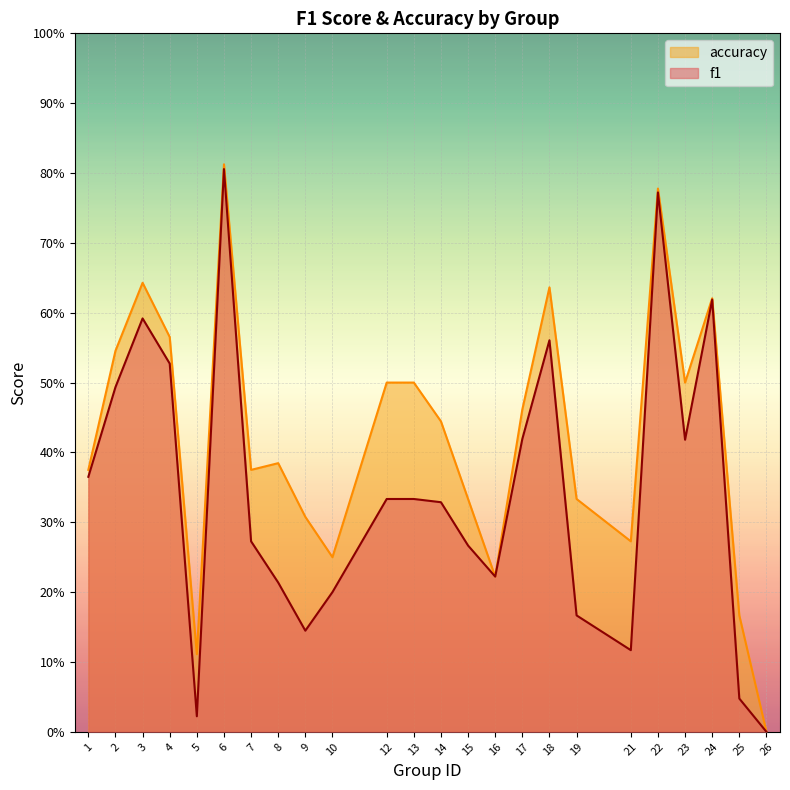

True or false: accuracy and f1 intersect in this chart.

False